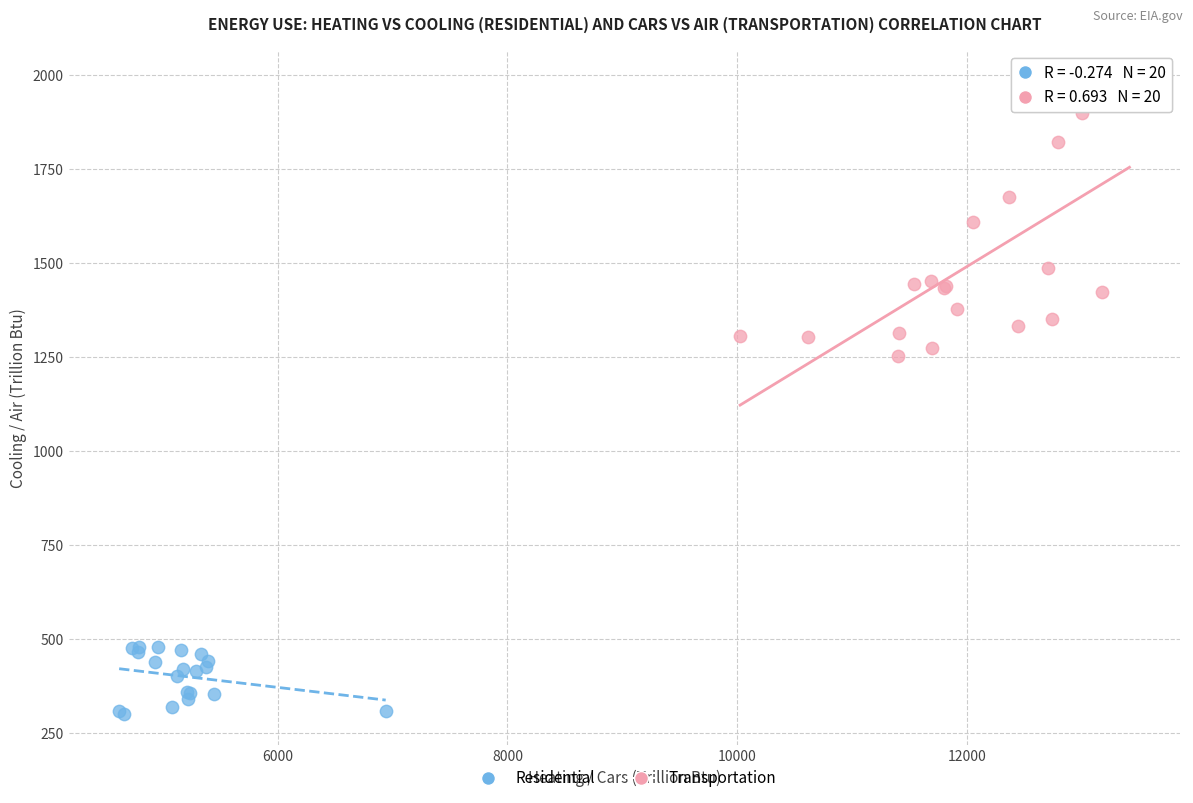

Which series has the largest Y range (max minus min)?

Transportation